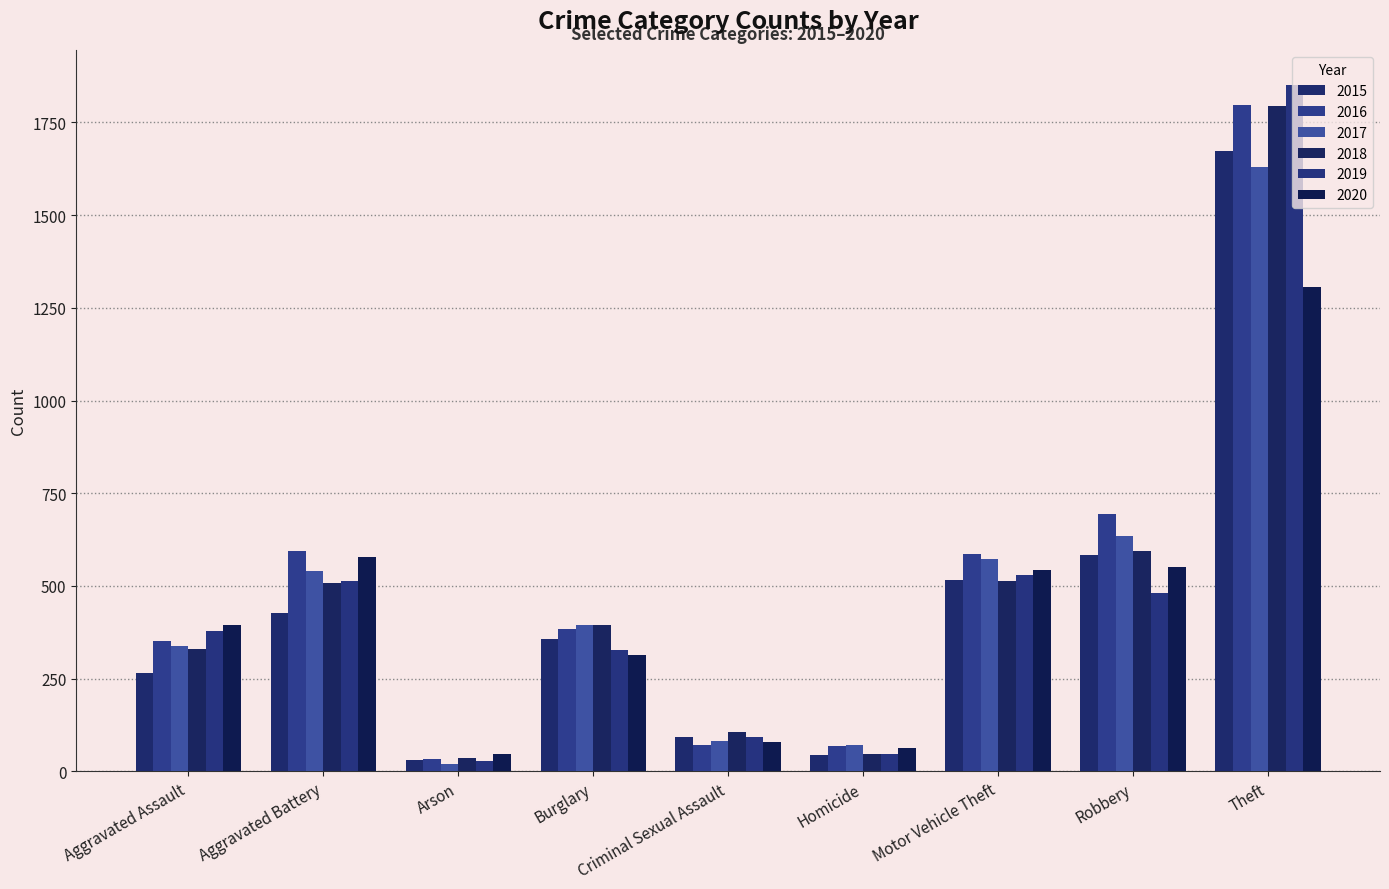

Reading right to left, transcribe all the data shown in this chart.

2015: Theft=1674	Robbery=583	Motor Vehicle Theft=515	Homicide=43	Criminal Sexual Assault=92	Burglary=358	Arson=30	Aggravated Battery=428	Aggravated Assault=266
2016: Theft=1797	Robbery=693	Motor Vehicle Theft=585	Homicide=69	Criminal Sexual Assault=71	Burglary=384	Arson=34	Aggravated Battery=595	Aggravated Assault=352
2017: Theft=1630	Robbery=636	Motor Vehicle Theft=573	Homicide=71	Criminal Sexual Assault=83	Burglary=396	Arson=21	Aggravated Battery=540	Aggravated Assault=339
2018: Theft=1795	Robbery=593	Motor Vehicle Theft=512	Homicide=48	Criminal Sexual Assault=106	Burglary=394	Arson=35	Aggravated Battery=508	Aggravated Assault=330
2019: Theft=1852	Robbery=480	Motor Vehicle Theft=529	Homicide=47	Criminal Sexual Assault=94	Burglary=327	Arson=29	Aggravated Battery=512	Aggravated Assault=379
2020: Theft=1305	Robbery=552	Motor Vehicle Theft=543	Homicide=62	Criminal Sexual Assault=79	Burglary=314	Arson=47	Aggravated Battery=579	Aggravated Assault=395